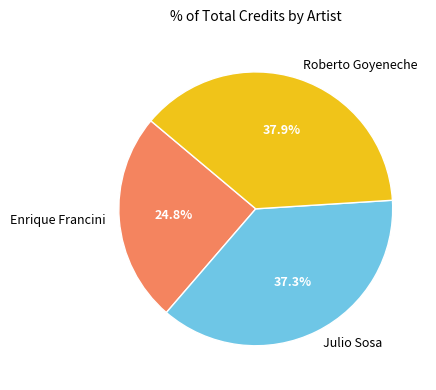

How many slices are in this pie chart?

3